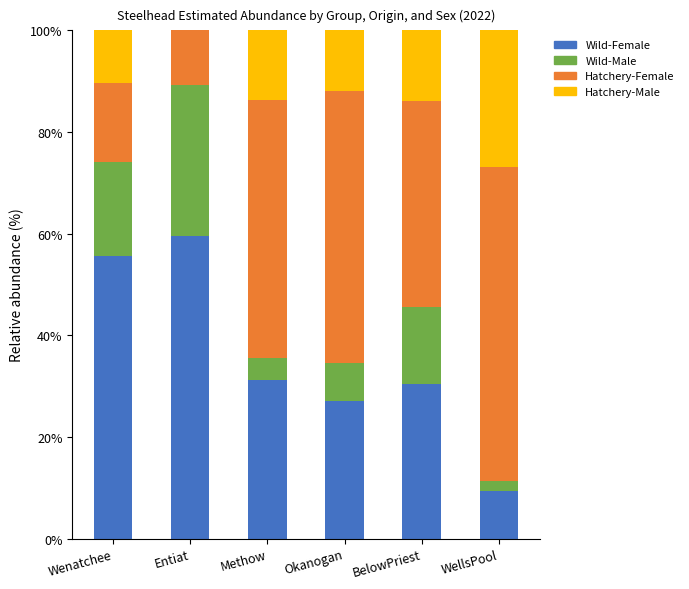

What is the total value across all series at Entiat?

100.0